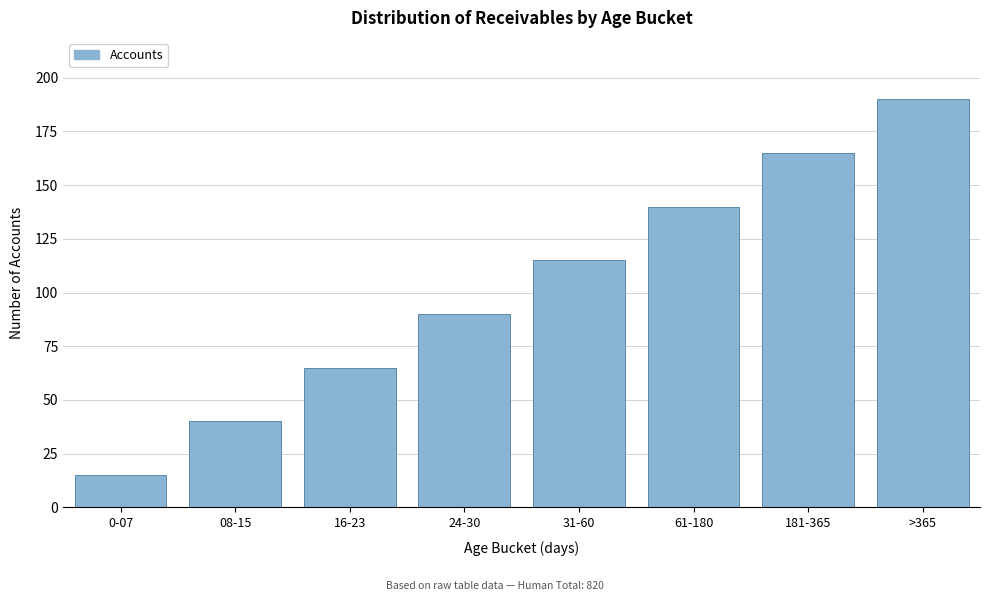

Reading right to left, extract all data points from this chart.

>365=190	181-365=165	61-180=140	31-60=115	24-30=90	16-23=65	08-15=40	0-07=15